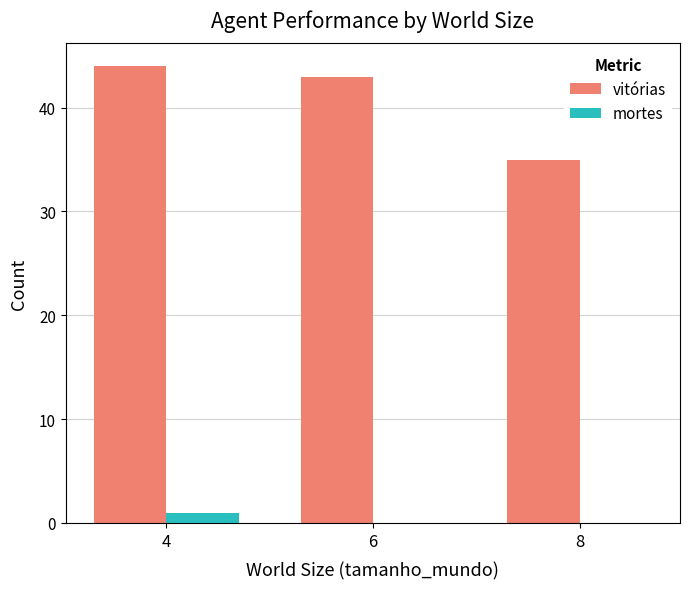

What is the total value across all series at 6?

43